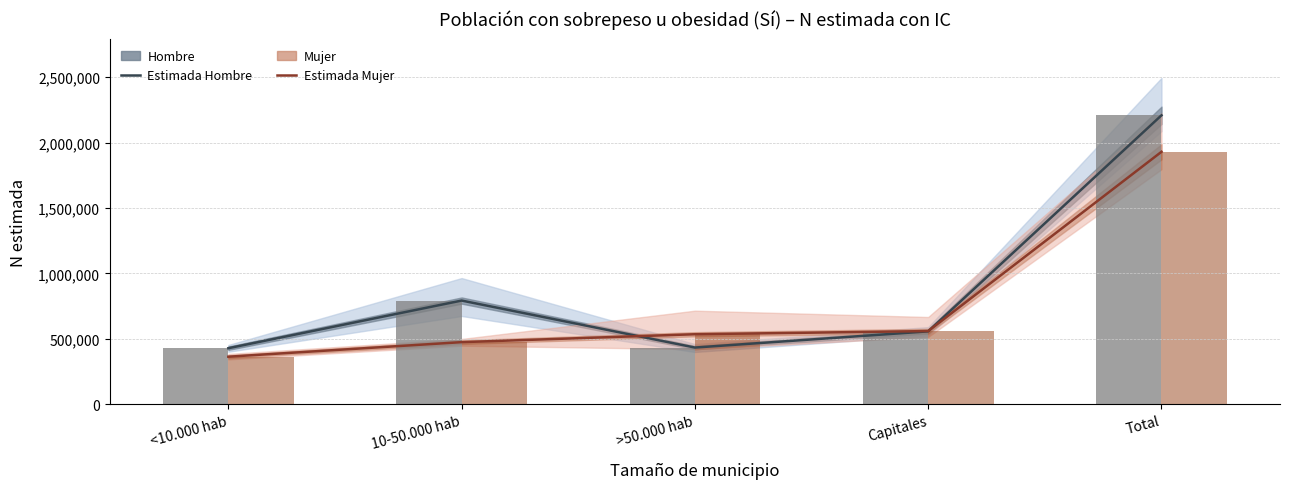

What is the difference between the maximum and minimum values in the Hombre N estimada series?

1780621